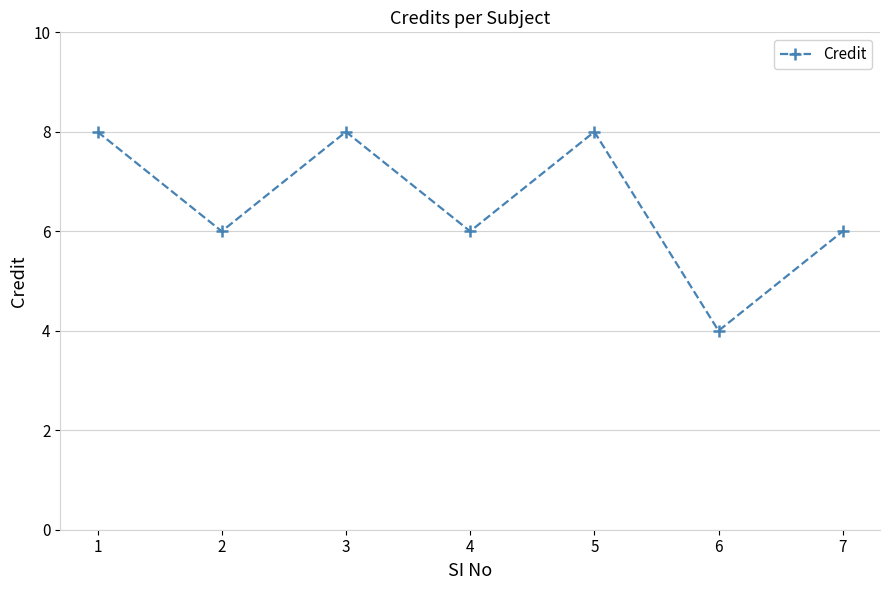

At which category does the chart reach its minimum across all series?

6